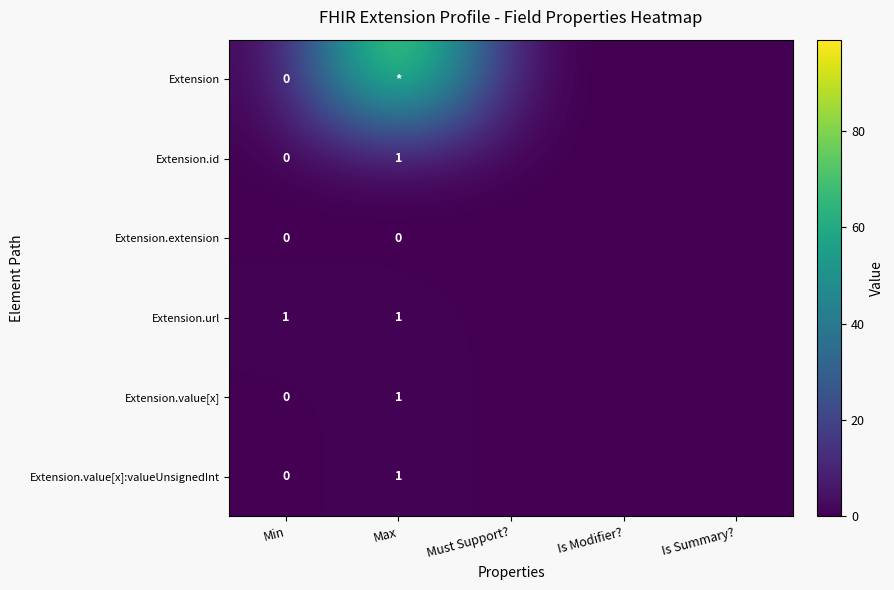

Is it true that Extension.id equals 0 at Is Modifier??

True